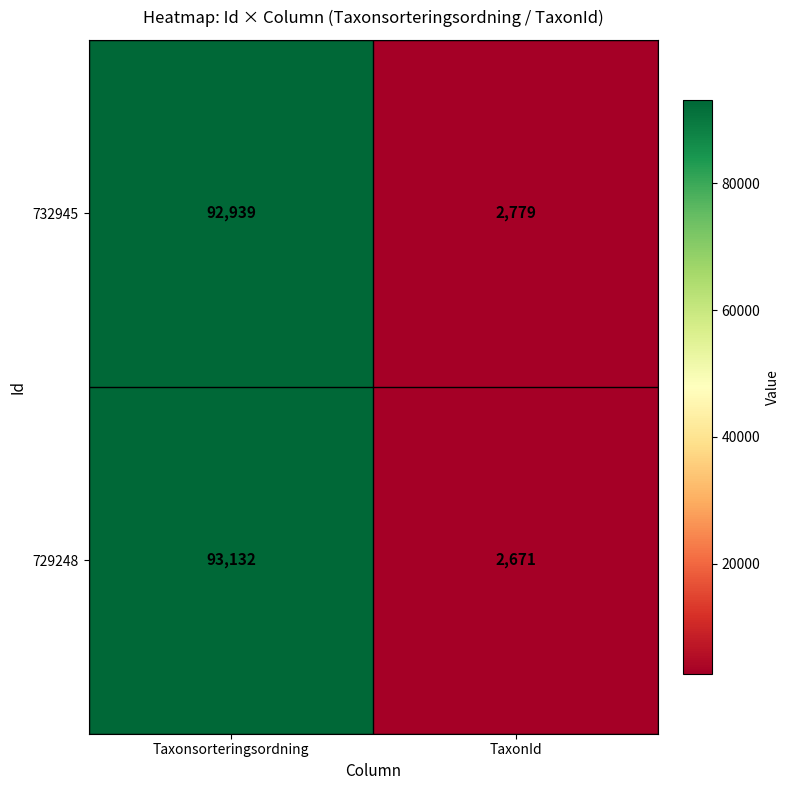

Rank the series by their maximum value, from lowest to highest.

732945, 729248